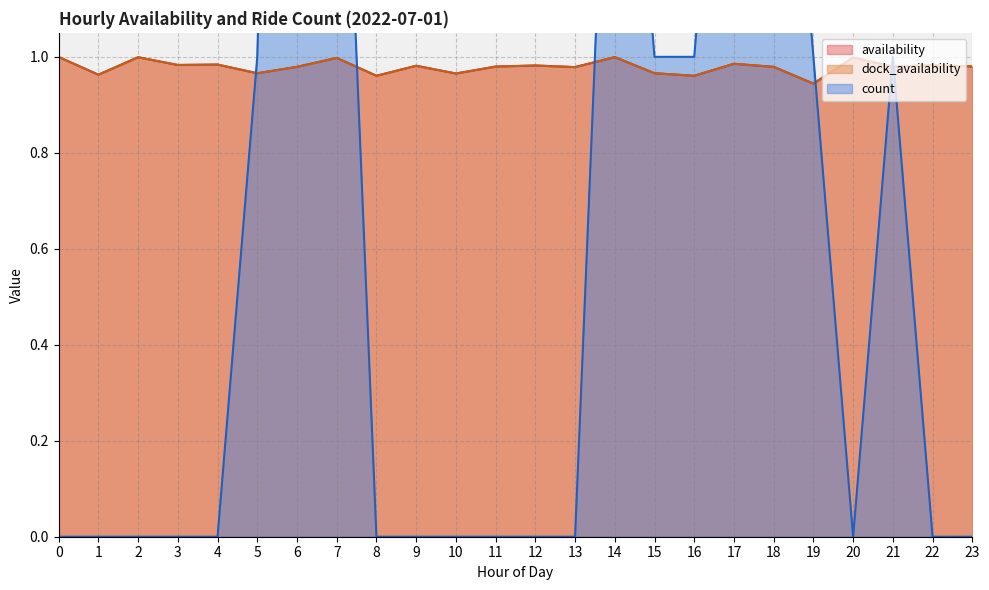

What are all the series names shown in the legend?

availability, dock_availability, count